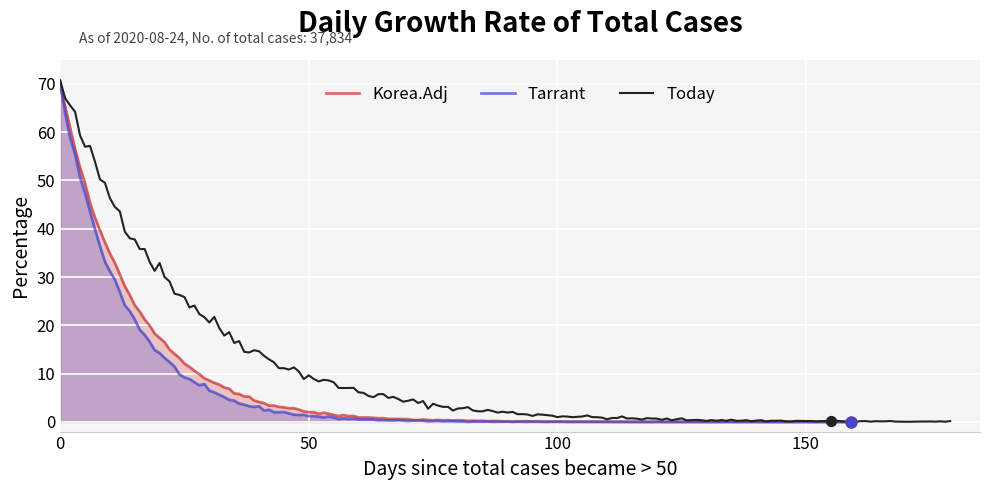

Which series has the widest spread of Y values?

Korea.Adj